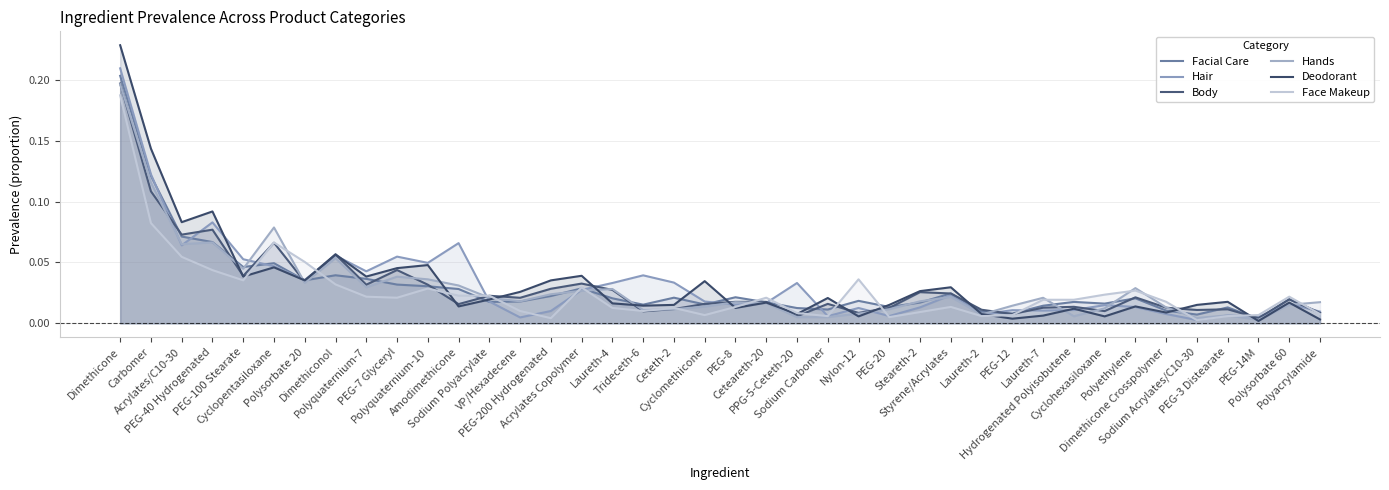

True or false: Facial Care has a value of 0.0 at PEG-12.

True